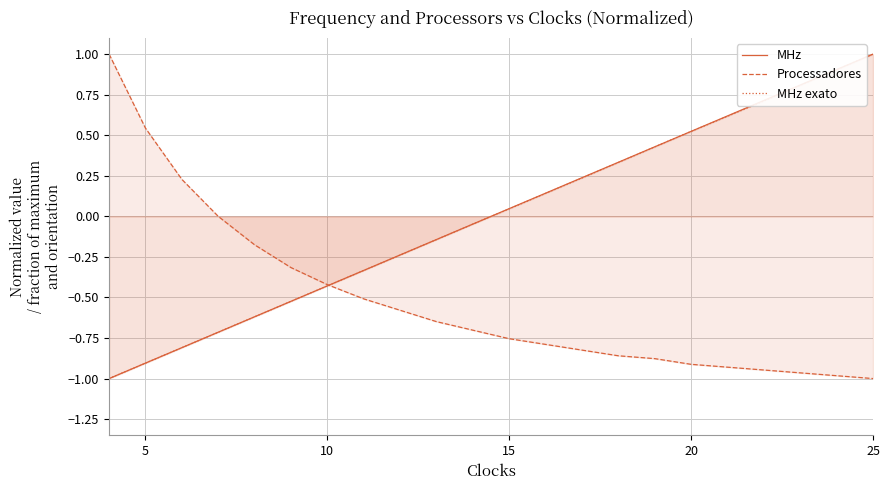

Which series has the largest range (max minus min)?

MHz